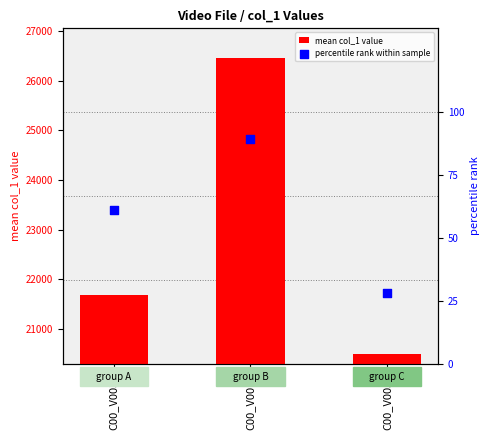

What is the total value across all series at C00_V0035?

21735.8